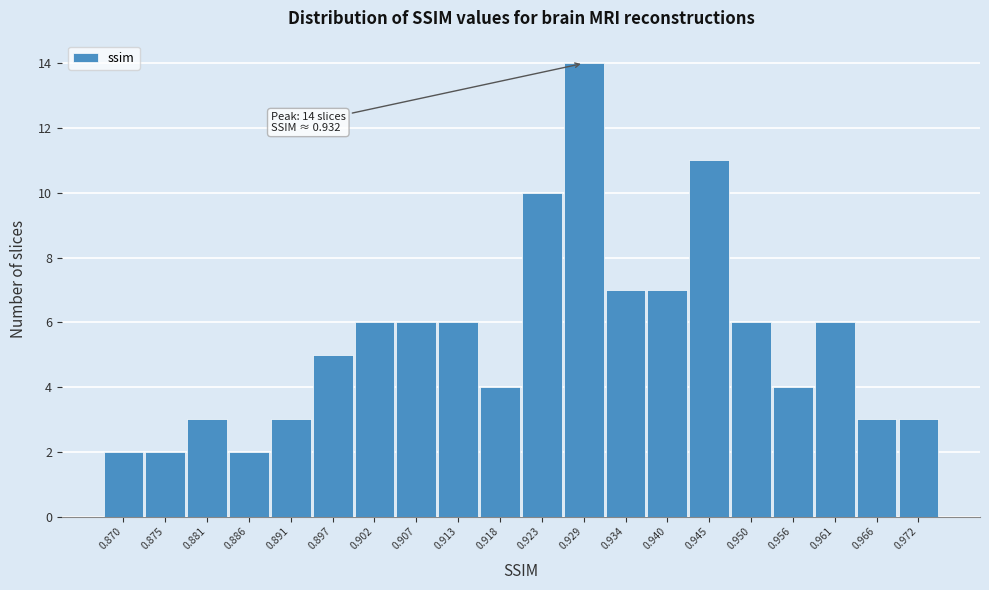

Reading right to left, extract all data points from this chart.

0.972=3	0.966=3	0.961=6	0.956=4	0.950=6	0.945=11	0.940=7	0.934=7	0.929=14	0.923=10	0.918=4	0.913=6	0.907=6	0.902=6	0.897=5	0.891=3	0.886=2	0.881=3	0.875=2	0.870=2